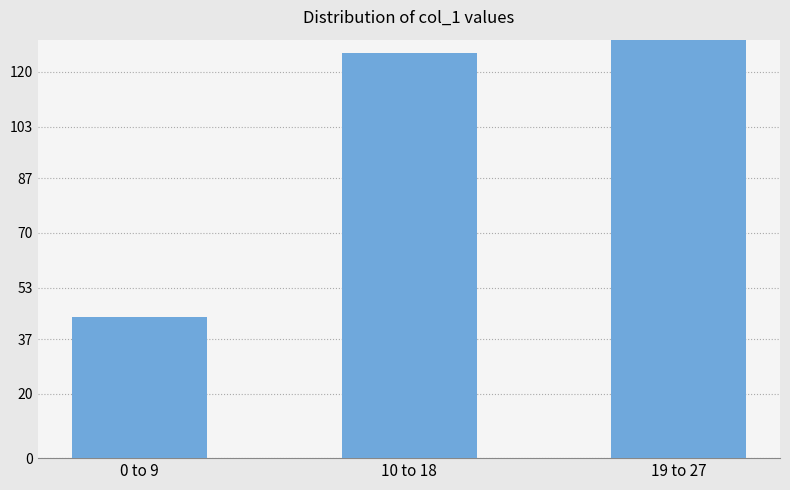

Where does the data first go above 126?

19 to 27